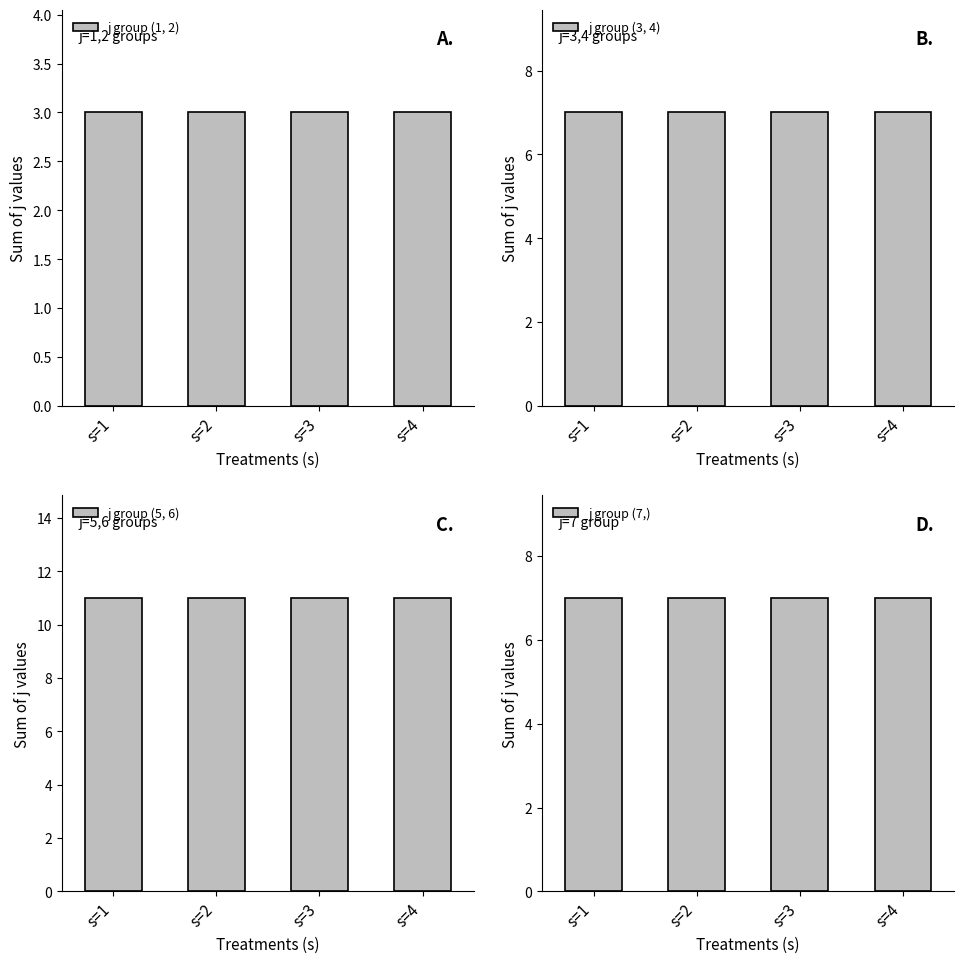

Which series changed the most between s=1 and s=4?

j group (1, 2)